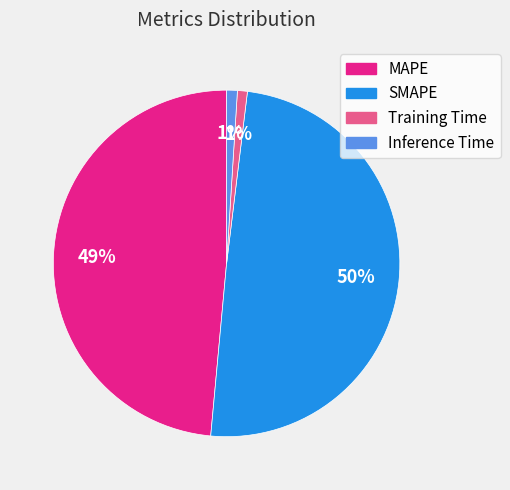

Is the sum of MAPE and Training Time greater than half?

No